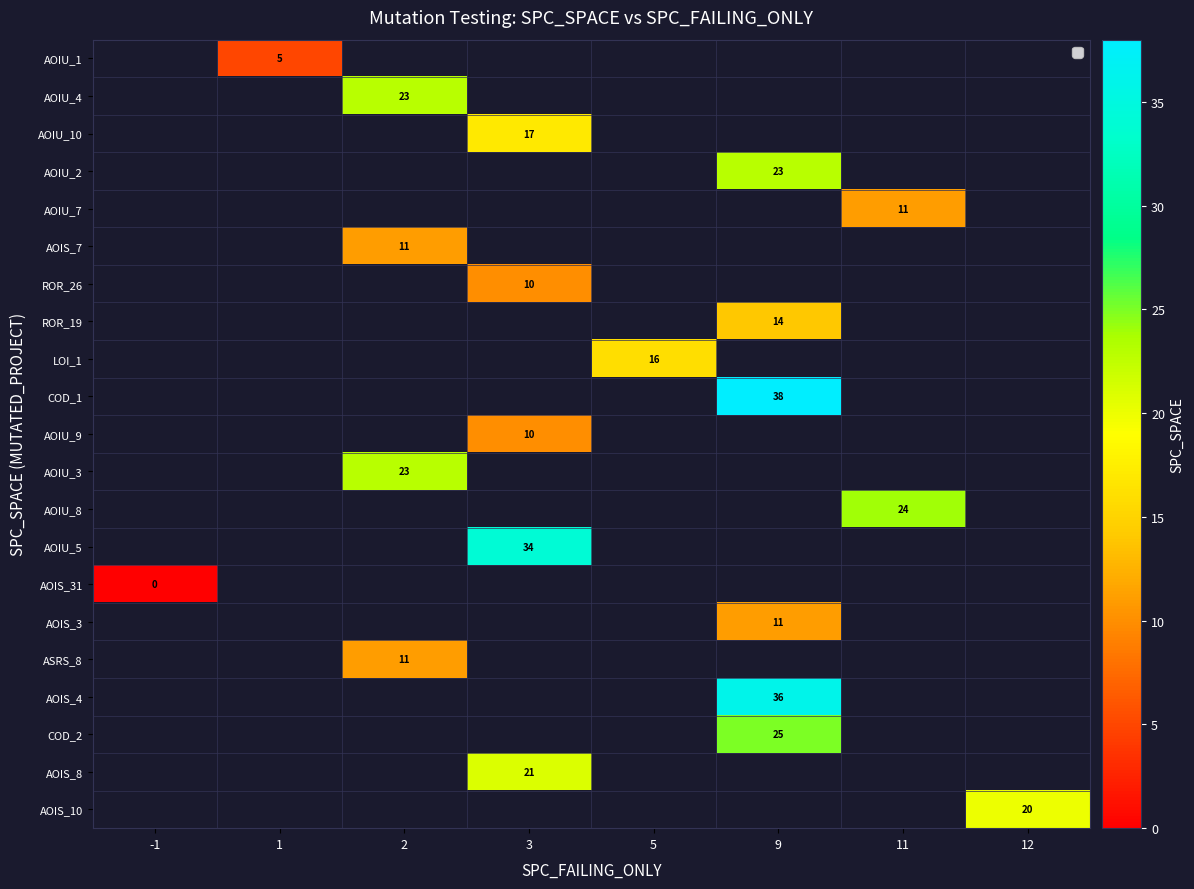

How many categories are shown in the chart?

8